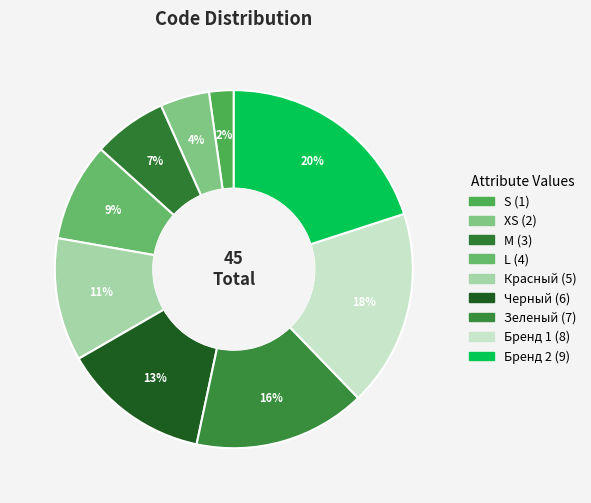

How many slices are in this pie chart?

9